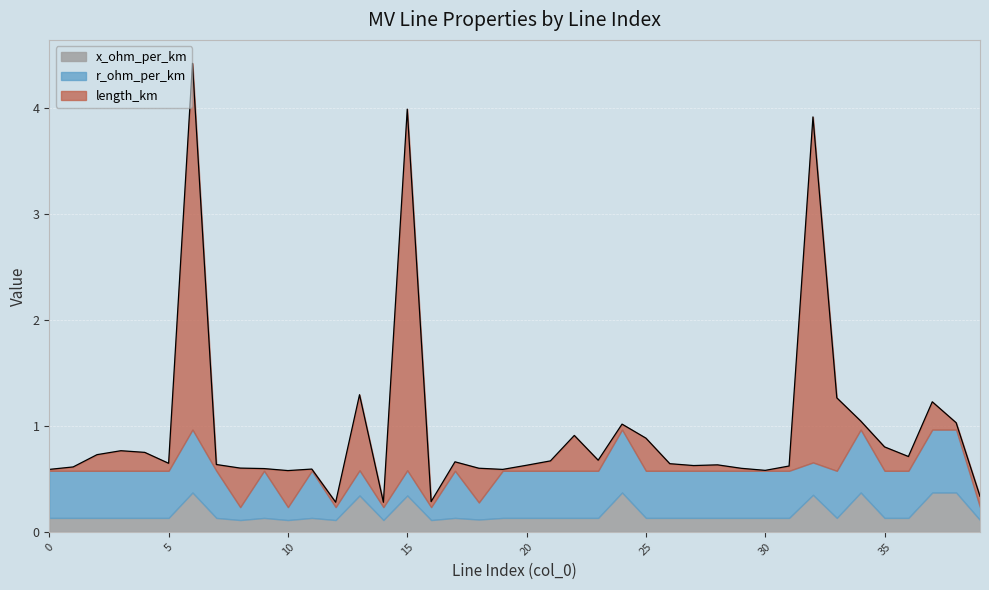

What is the sum of all x_ohm_per_km values?

7.0